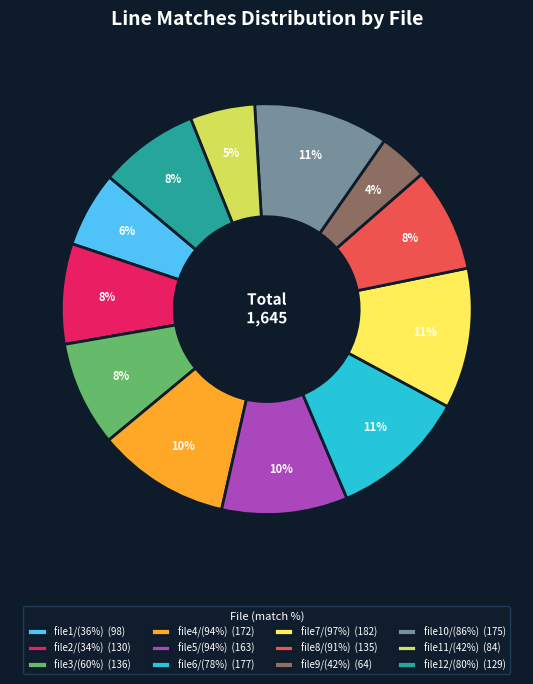

What is the ratio of the value at file6/(78%) (177) to the value at file5/(94%) (163)?

1.1